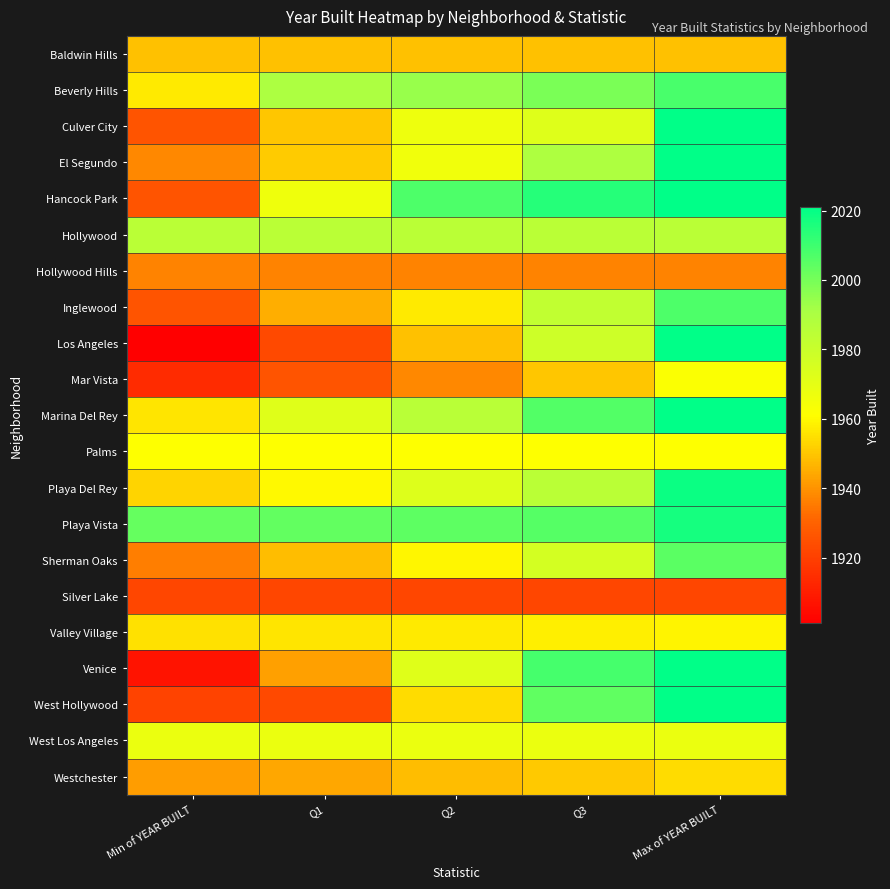

Reading left to right, transcribe all the data shown in this chart.

Baldwin Hills: Min of YEAR BUILT=1949.0	Q1=1949.0	Q2=1949.0	Q3=1949.0	Max of YEAR BUILT=1949.0
Beverly Hills: Min of YEAR BUILT=1957.0	Q1=1990.0	Q2=1994.0	Q3=1999.0	Max of YEAR BUILT=2008.0
Culver City: Min of YEAR BUILT=1926.0	Q1=1950.0	Q2=1967.0	Q3=1972.5	Max of YEAR BUILT=2021.0
El Segundo: Min of YEAR BUILT=1938.0	Q1=1951.0	Q2=1966.0	Q3=1989.5	Max of YEAR BUILT=2021.0
Hancock Park: Min of YEAR BUILT=1926.0	Q1=1966.5	Q2=2007.0	Q3=2014.0	Max of YEAR BUILT=2021.0
Hollywood: Min of YEAR BUILT=1985.0	Q1=1985.0	Q2=1985.0	Q3=1985.0	Max of YEAR BUILT=1985.0
Hollywood Hills: Min of YEAR BUILT=1937.0	Q1=1937.0	Q2=1937.0	Q3=1937.0	Max of YEAR BUILT=1937.0
Inglewood: Min of YEAR BUILT=1926.0	Q1=1945.2	Q2=1957.0	Q3=1982.8	Max of YEAR BUILT=2007.0
Los Angeles: Min of YEAR BUILT=1901.0	Q1=1923.0	Q2=1949.0	Q3=1978.8	Max of YEAR BUILT=2021.0
Mar Vista: Min of YEAR BUILT=1914.0	Q1=1926.0	Q2=1938.0	Q3=1950.0	Max of YEAR BUILT=1962.0
Marina Del Rey: Min of YEAR BUILT=1956.0	Q1=1972.0	Q2=1985.5	Q3=2006.0	Max of YEAR BUILT=2021.0
Palms: Min of YEAR BUILT=1961.0	Q1=1961.0	Q2=1961.0	Q3=1961.0	Max of YEAR BUILT=1961.0
Playa Del Rey: Min of YEAR BUILT=1953.0	Q1=1960.0	Q2=1973.0	Q3=1985.0	Max of YEAR BUILT=2019.0
Playa Vista: Min of YEAR BUILT=2003.0	Q1=2003.2	Q2=2004.5	Q3=2005.8	Max of YEAR BUILT=2017.0
Sherman Oaks: Min of YEAR BUILT=1936.0	Q1=1948.0	Q2=1959.5	Q3=1976.2	Max of YEAR BUILT=2005.0
Silver Lake: Min of YEAR BUILT=1922.0	Q1=1922.0	Q2=1922.0	Q3=1922.0	Max of YEAR BUILT=1922.0
Valley Village: Min of YEAR BUILT=1955.0	Q1=1956.0	Q2=1957.0	Q3=1958.0	Max of YEAR BUILT=1959.0
Venice: Min of YEAR BUILT=1907.0	Q1=1942.5	Q2=1972.0	Q3=2008.5	Max of YEAR BUILT=2021.0
West Hollywood: Min of YEAR BUILT=1921.0	Q1=1923.0	Q2=1954.0	Q3=2004.0	Max of YEAR BUILT=2021.0
West Los Angeles: Min of YEAR BUILT=1968.0	Q1=1968.0	Q2=1968.0	Q3=1968.0	Max of YEAR BUILT=1968.0
Westchester: Min of YEAR BUILT=1942.0	Q1=1944.0	Q2=1948.0	Q3=1950.5	Max of YEAR BUILT=1954.0